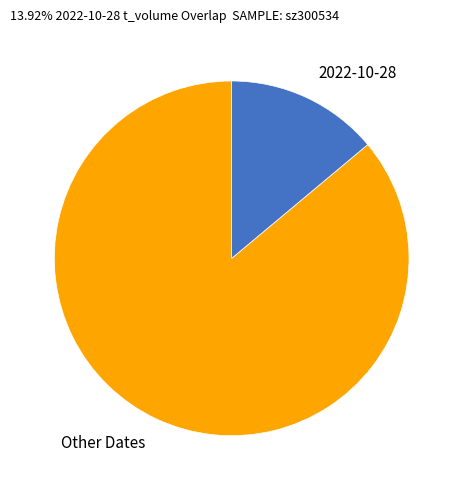

How many segments does this pie chart have?

2